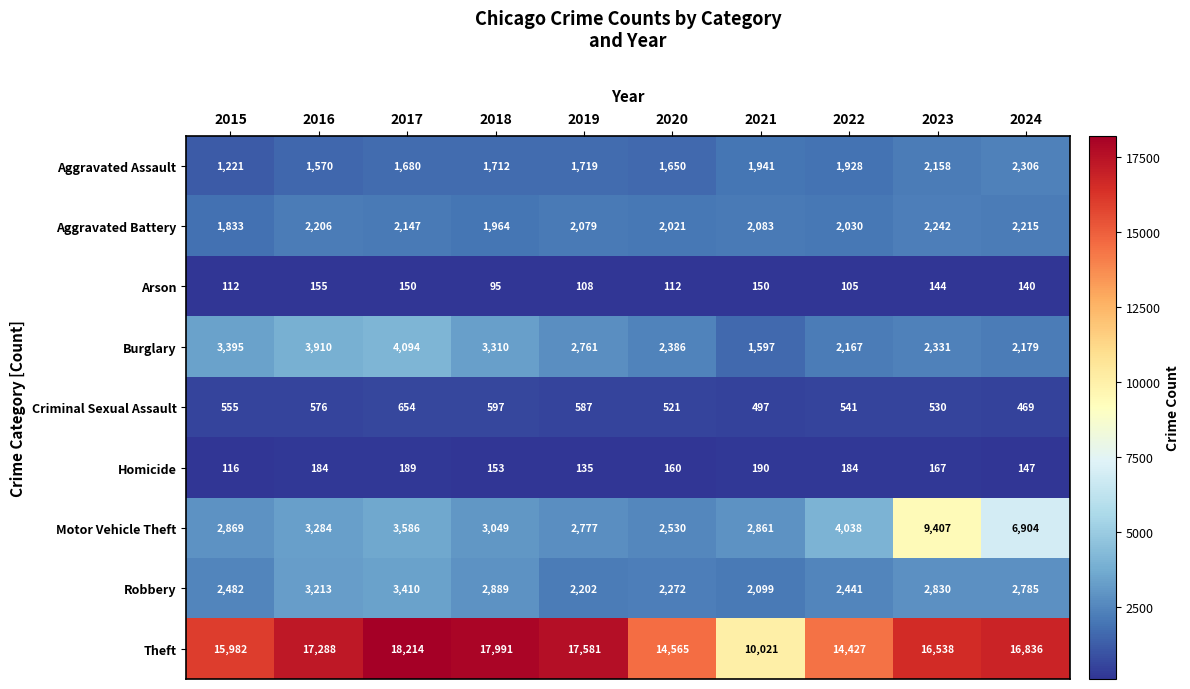

Rank the series at 2021 from lowest to highest value.

Arson, Homicide, Criminal Sexual Assault, Burglary, Aggravated Assault, Aggravated Battery, Robbery, Motor Vehicle Theft, Theft